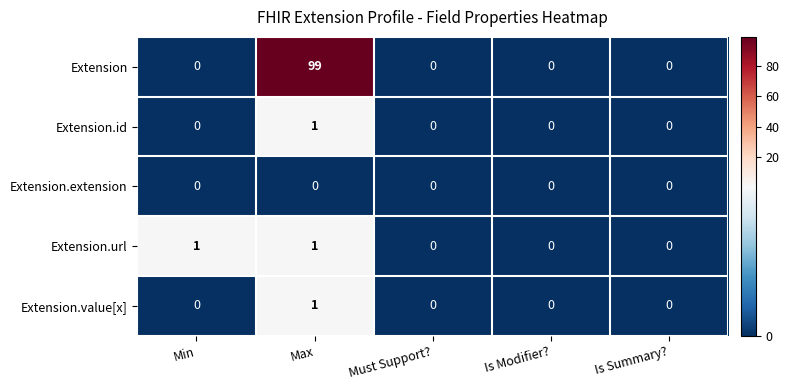

Which series has the largest range (max minus min)?

Extension